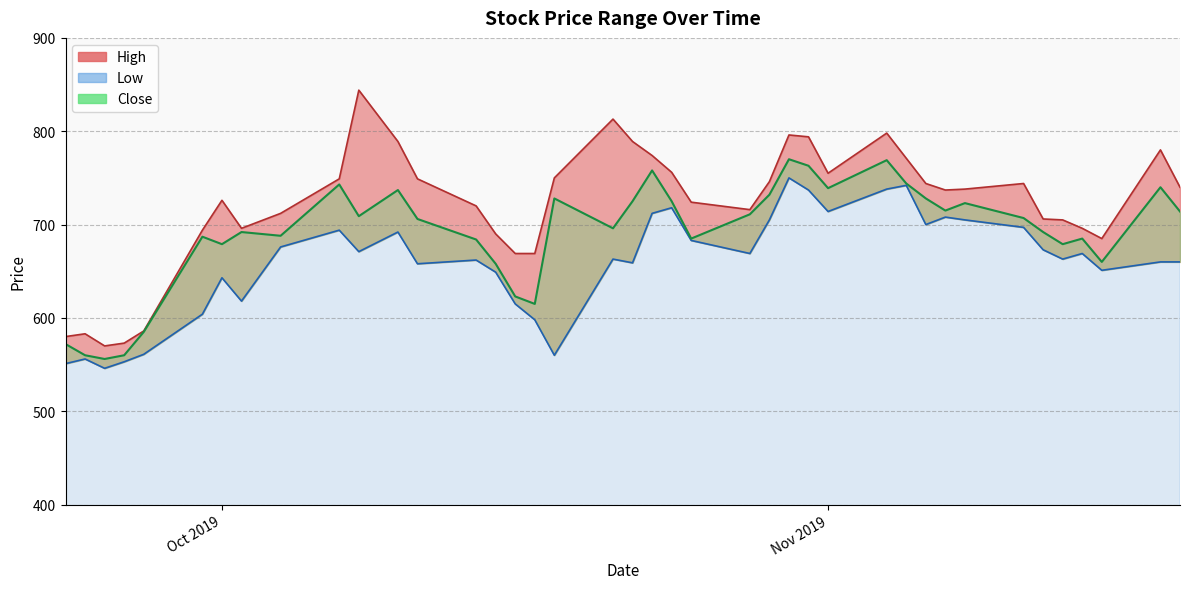

The Low series shows 604 at 2019-09-30. True or false?

True